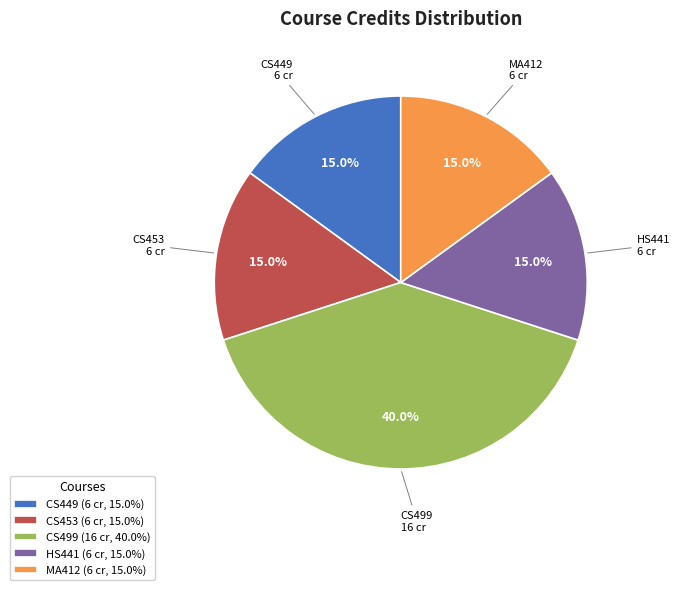

Does CS449 (6 cr, 15.0%) represent more than half of the total?

No